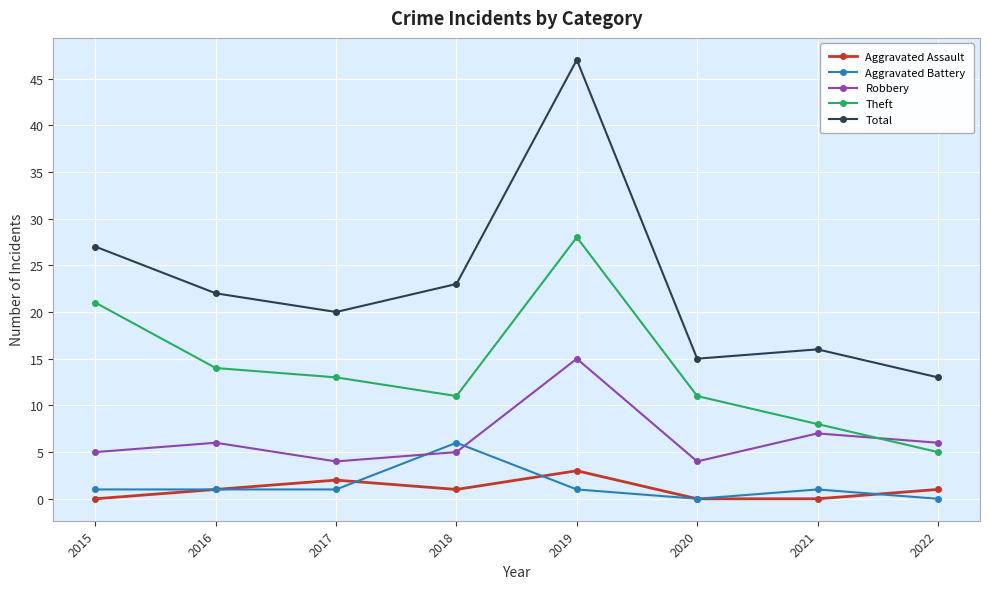

True or false: Aggravated Assault has more than 1 interior local peaks.

True